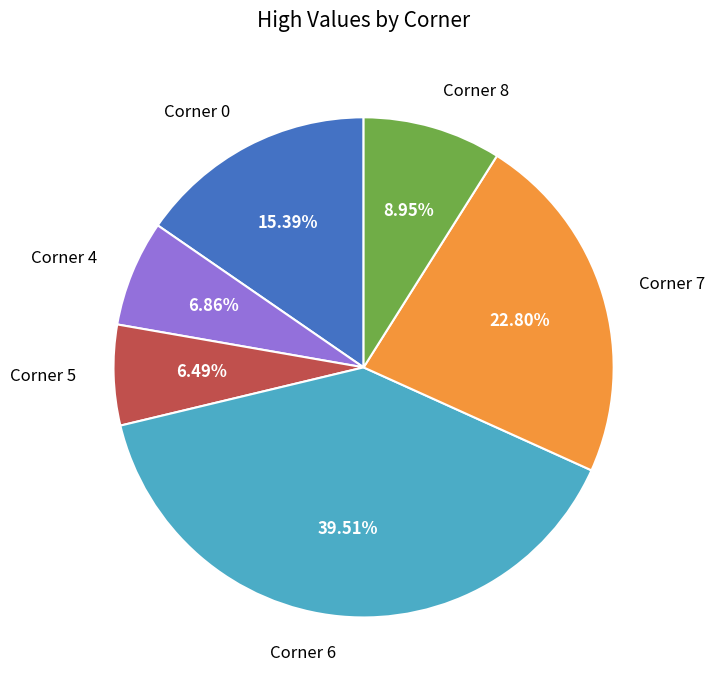

To the nearest percent, what is the difference between the largest and smallest slice percentages?

33%